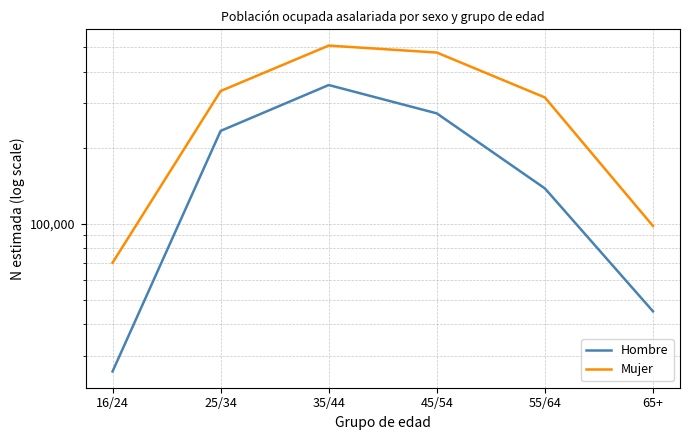

How many categories are shown in the chart?

6